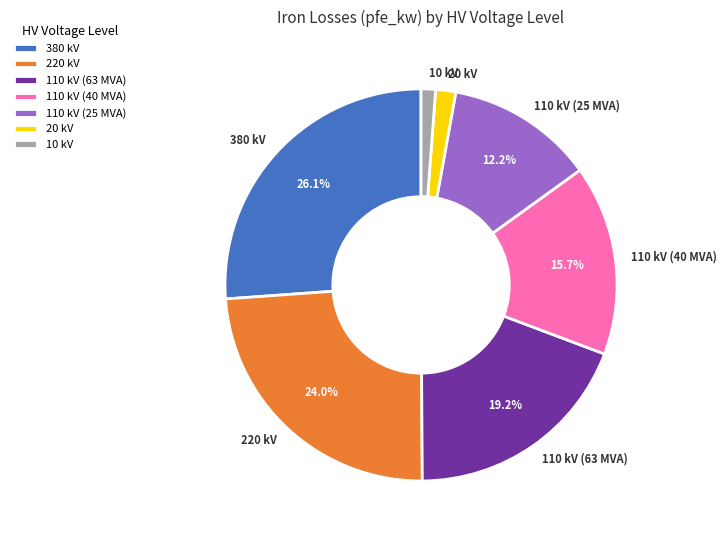

Is it true that 380 kV is 38% of the pie?

False